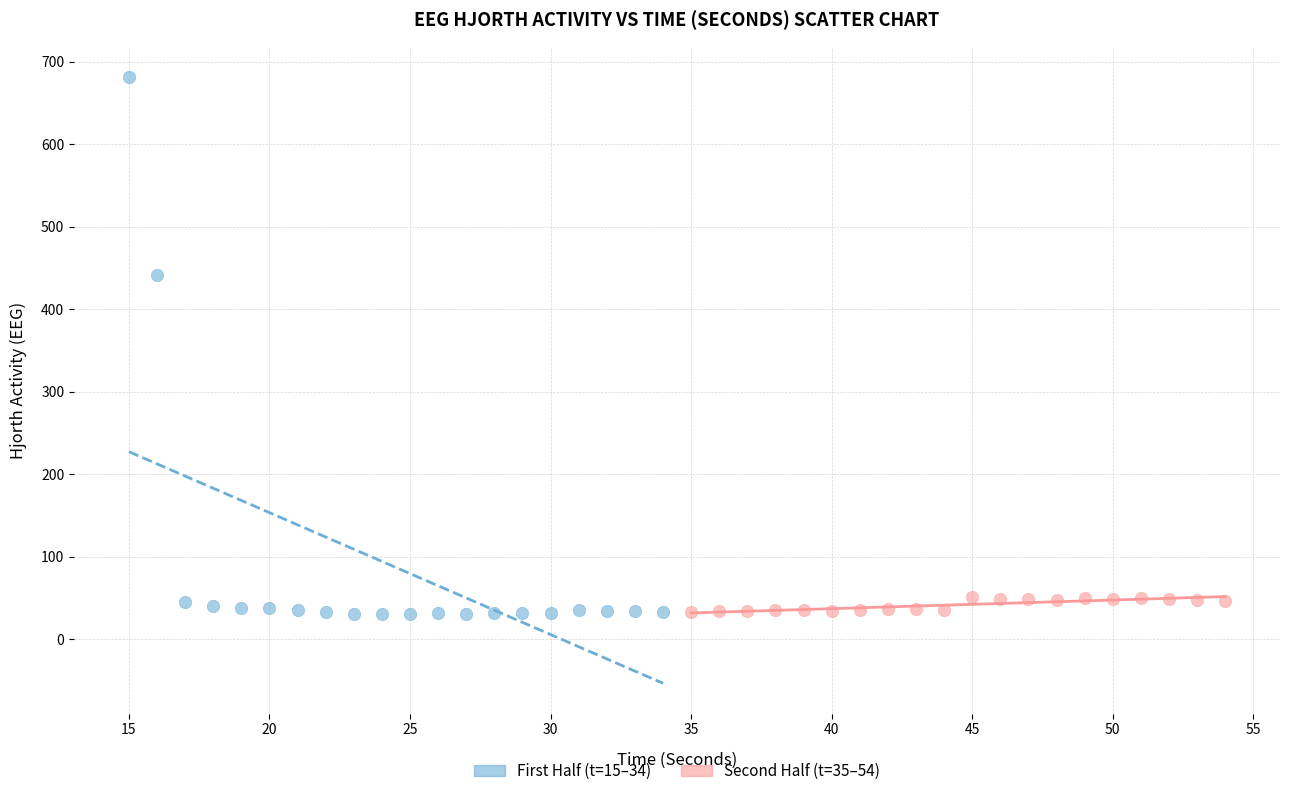

Which series contains the highest Y value?

First Half (t=15–34)